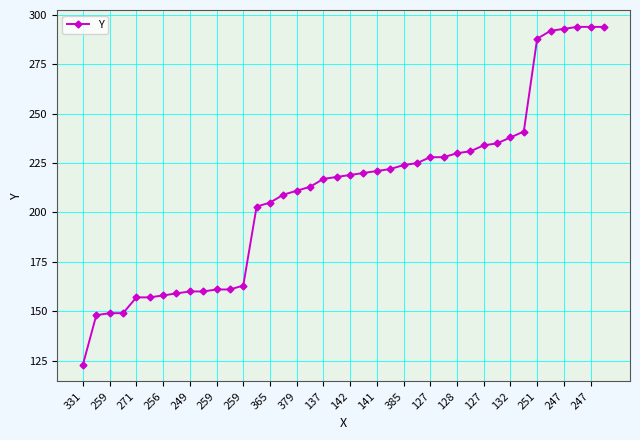

What is the value of the 24th point from the left?

222